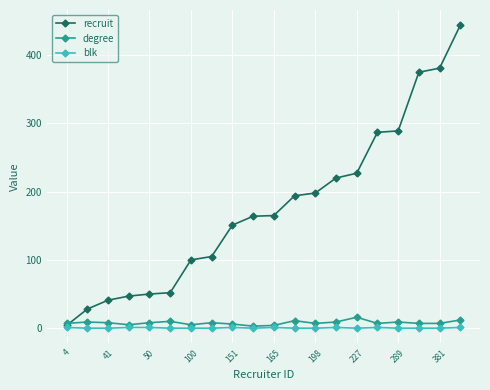

How many data points does each series have?

20